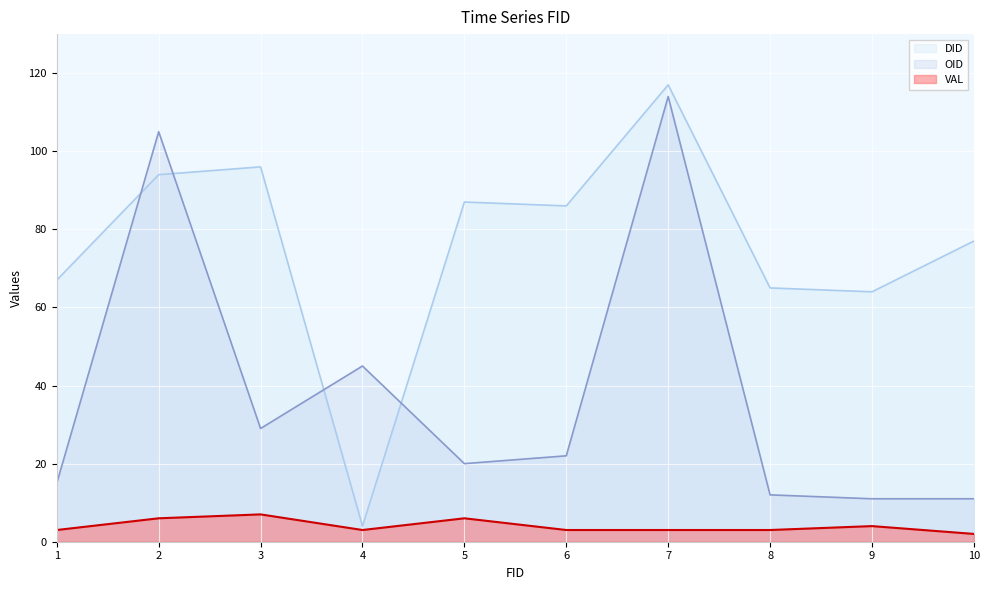

The value of VAL at 8 is 5. True or false?

False